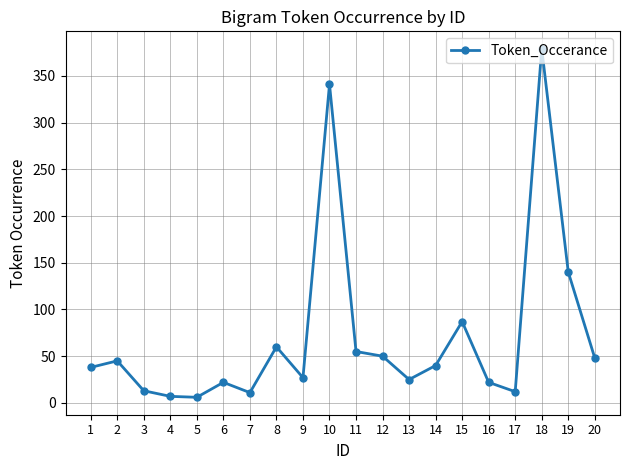

The value at 19 is 93. True or false?

False